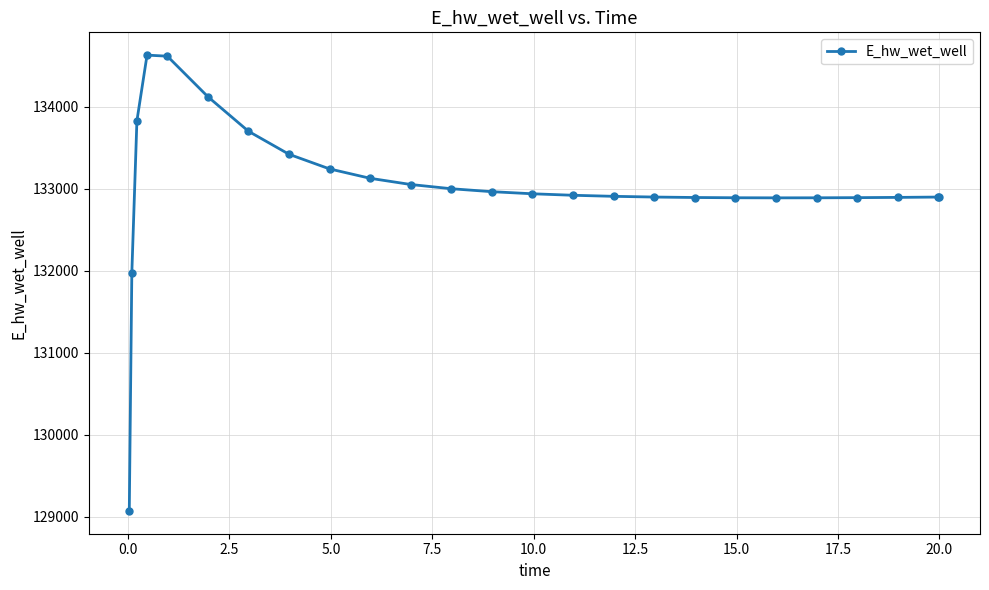

True or false: there are more than 0 points higher than both neighbors.

True